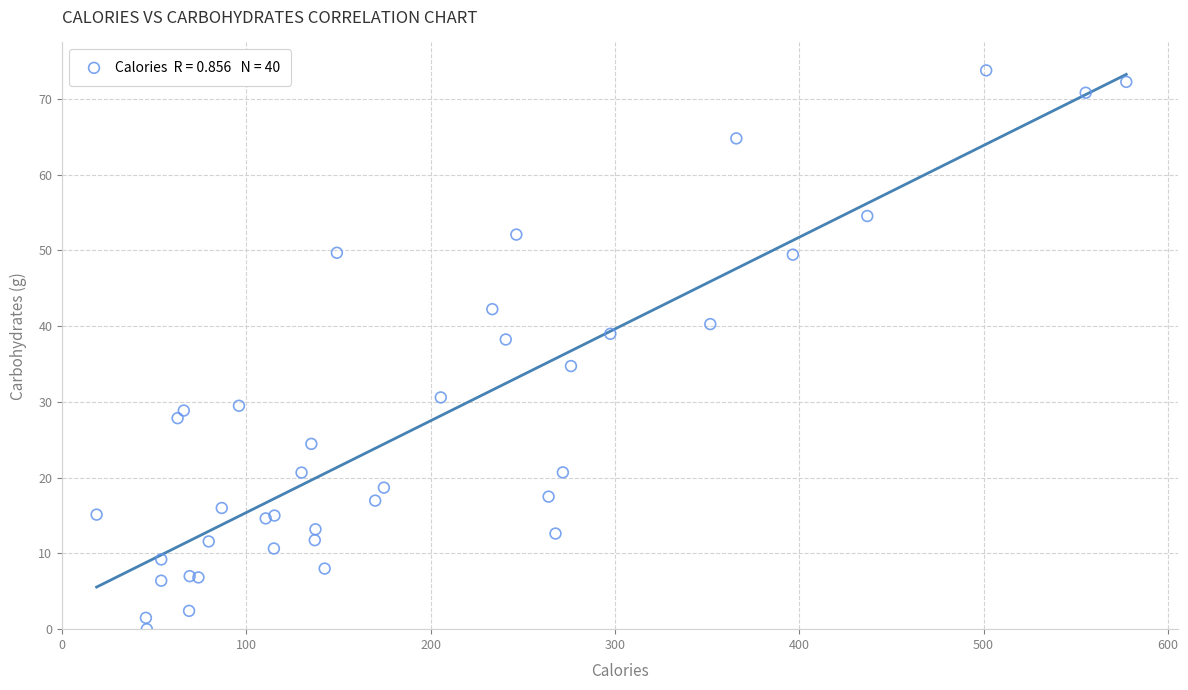

What Y value in the scatter plot is closest to 36?

34.7